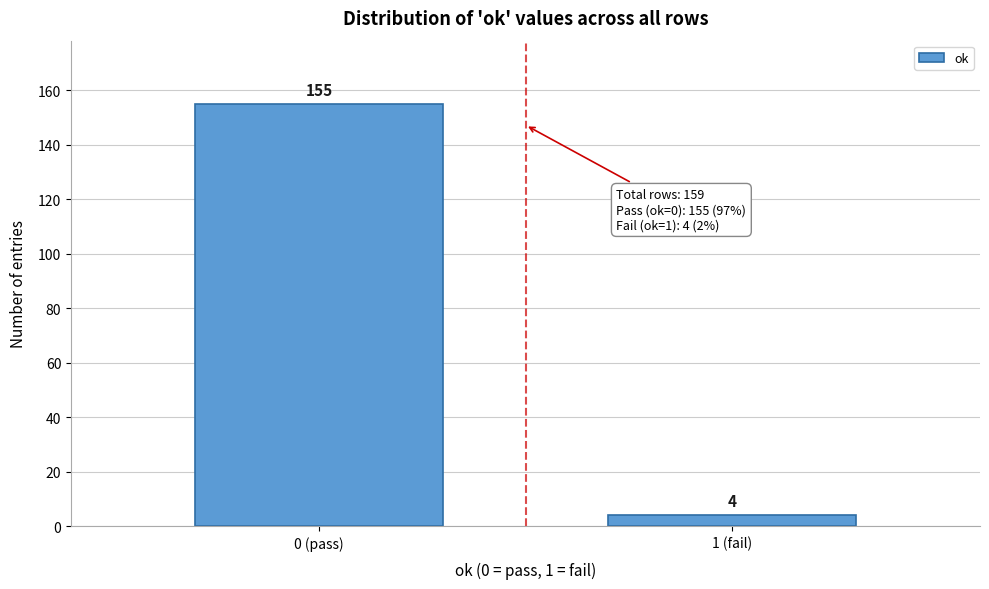

Reading left to right, what are all the values shown in this chart?

0 (pass)=155	1 (fail)=4